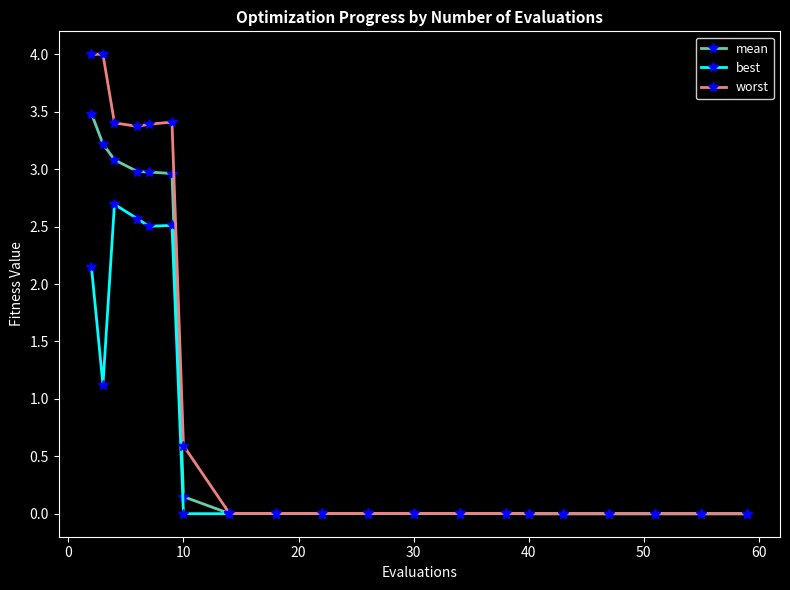

At how many categories does at least one series exceed 1?

6